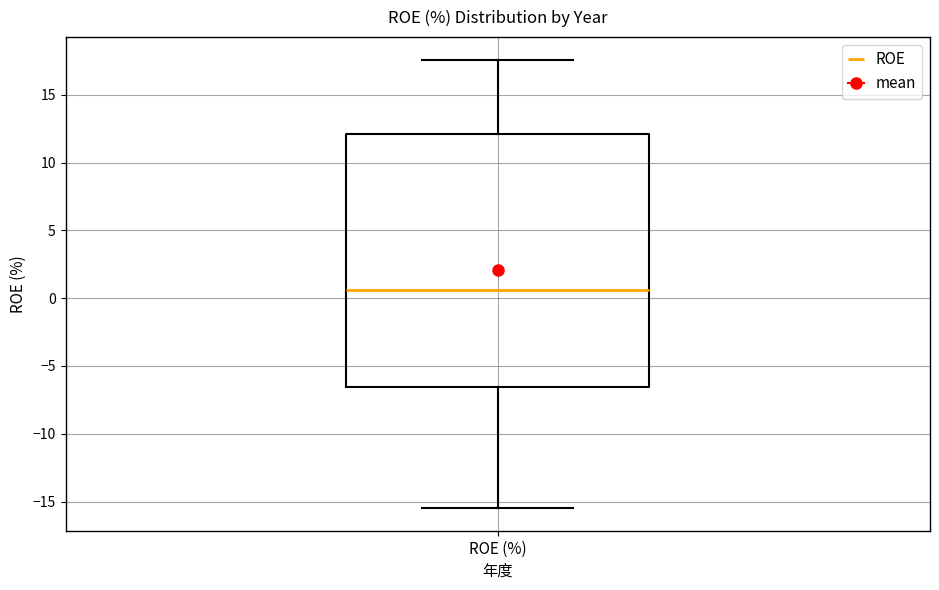

Where does the upper whisker of the box for ROE (%) end on the y-axis? The values are not printed on the chart, so give them approximately, as read against the axis.

17.5